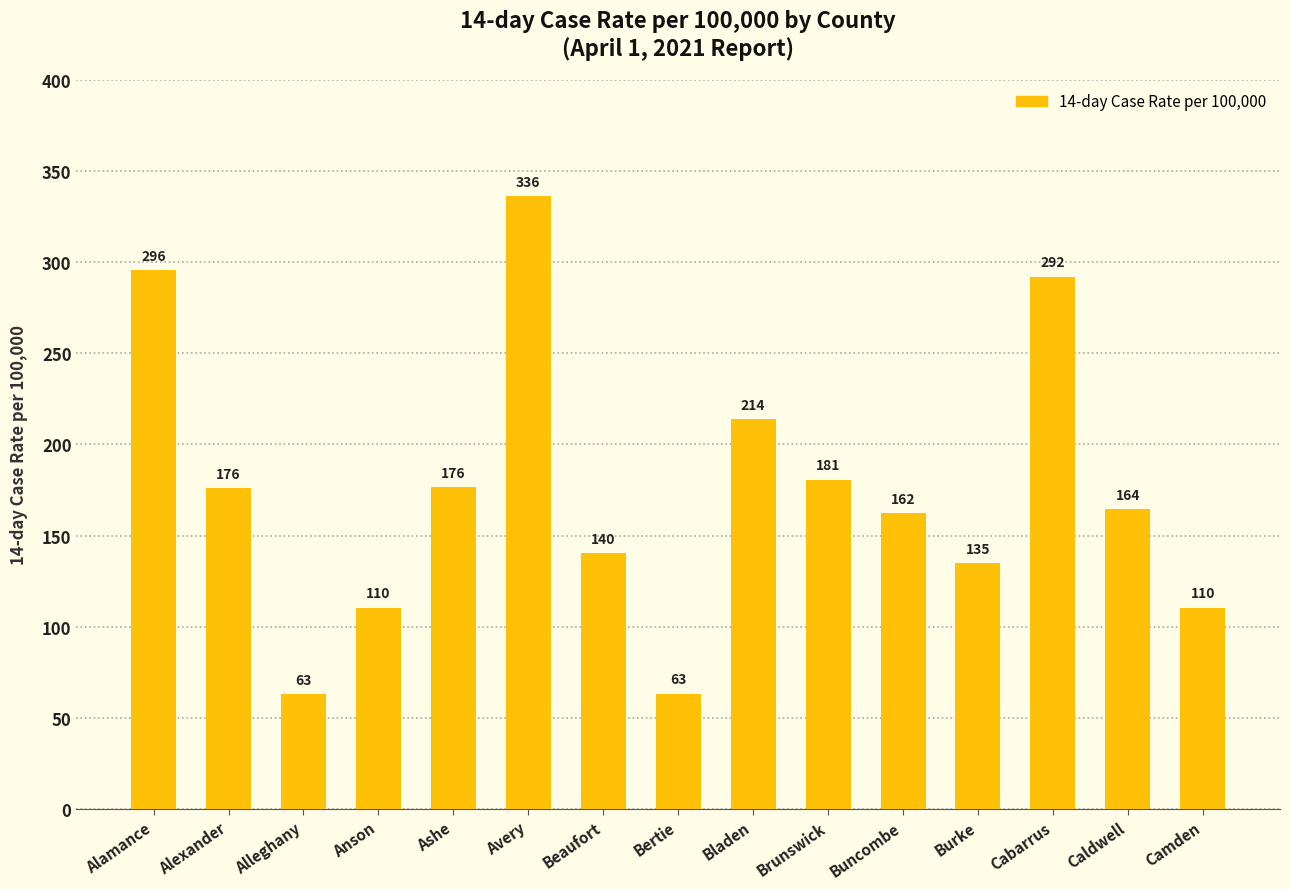

What is the average value?

174.6